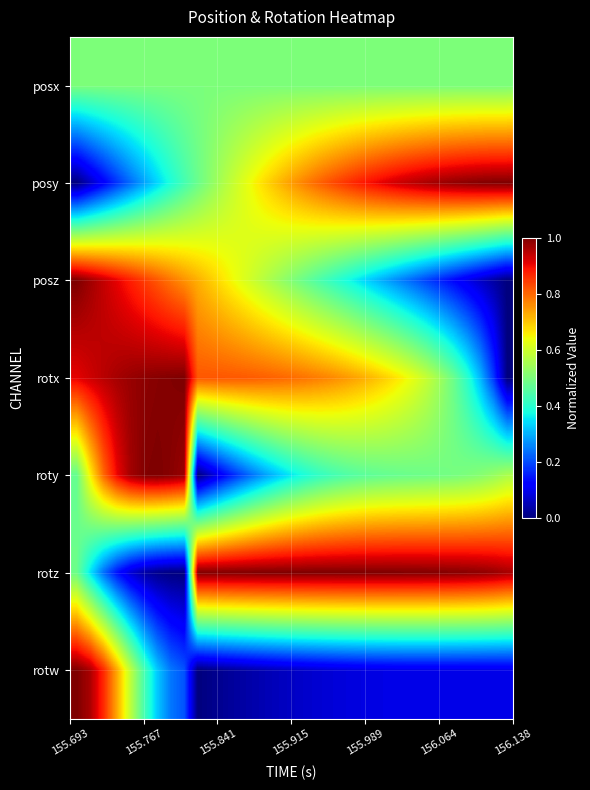

What is the maximum value shown in the chart?

1.0